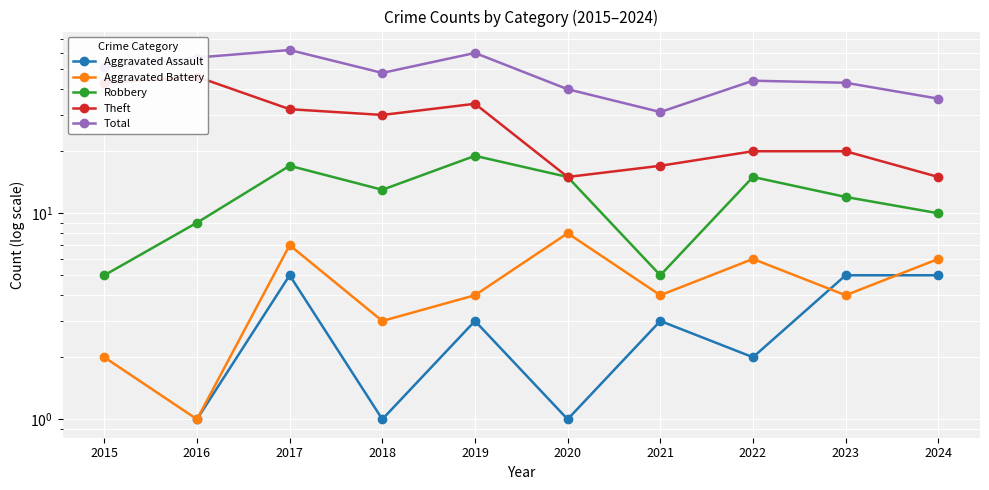

What is the minimum value shown in the chart?

1.0